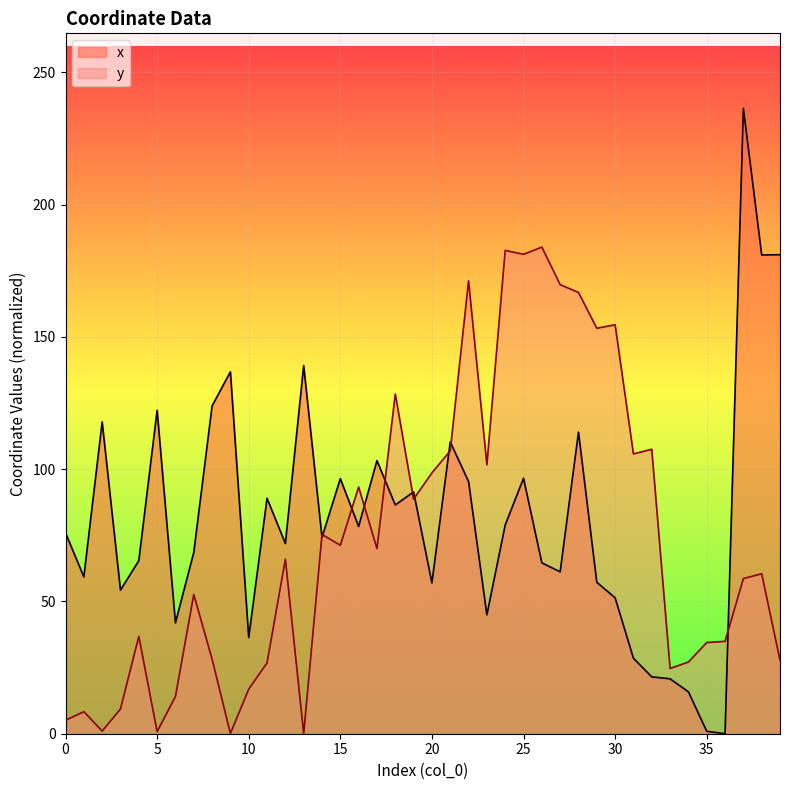

Reading left to right, what are all the values shown in this chart?

x: 76.0	59.3	117.9	54.3	65.4	122.3	41.9	68.5	123.9	136.8	36.4	89.0	71.9	139.2	74.2	96.4	78.4	103.3	86.5	91.4	57.0	110.3	95.3	44.9	78.9	96.6	64.6	61.2	114.0	57.3	51.4	28.5	21.5	20.8	15.8	0.9	0.0	236.4	181.0	181.1
y: 5.1	8.3	1.0	9.4	36.8	0.8	14.1	52.6	28.2	0.1	16.9	26.8	66.0	0.0	75.3	71.3	93.3	70.0	128.4	88.7	98.6	107.0	171.2	101.7	182.7	181.2	184.0	169.8	166.8	153.3	154.6	105.8	107.5	24.7	27.1	34.5	34.9	58.6	60.5	27.8